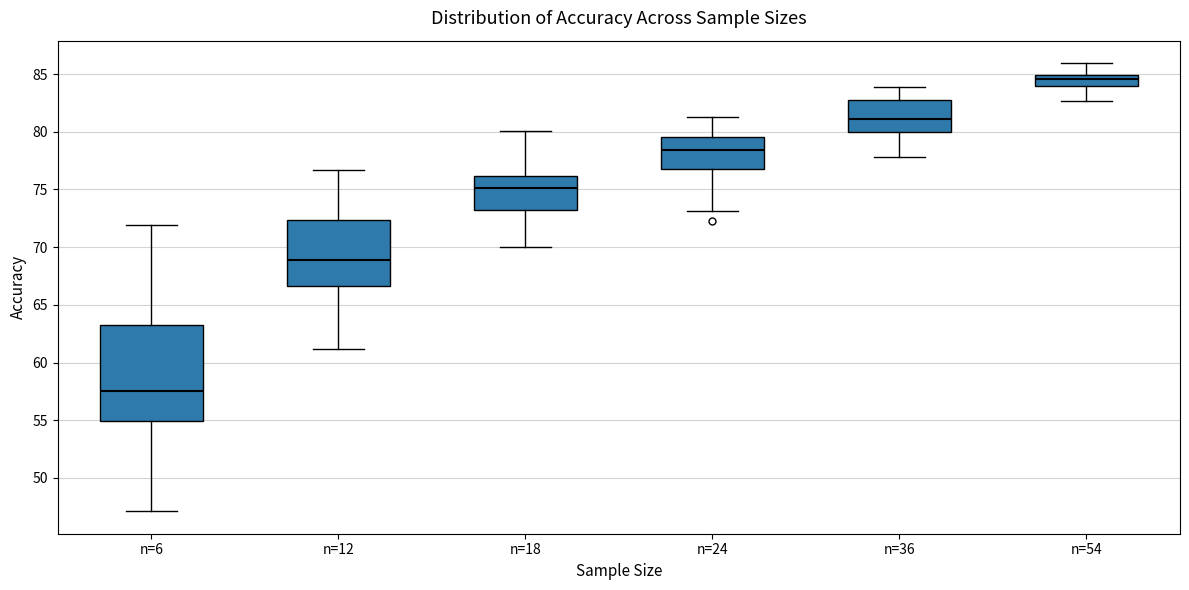

Which box's median line is the highest?

n=54